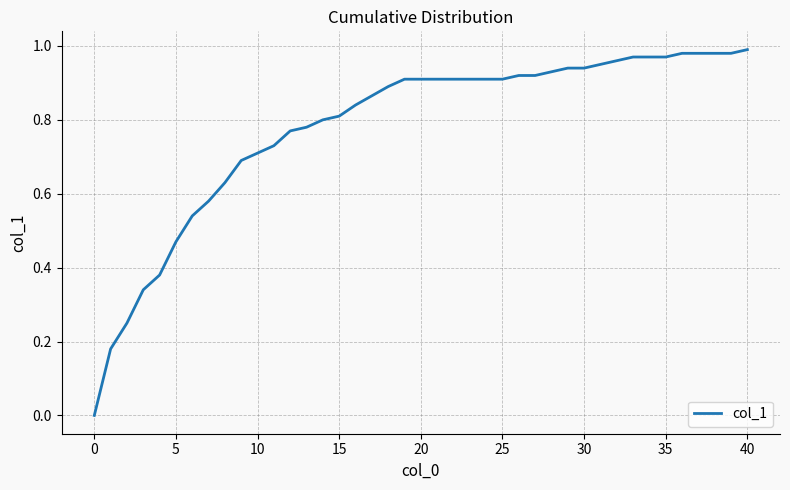

How many lines are shown in the chart?

1